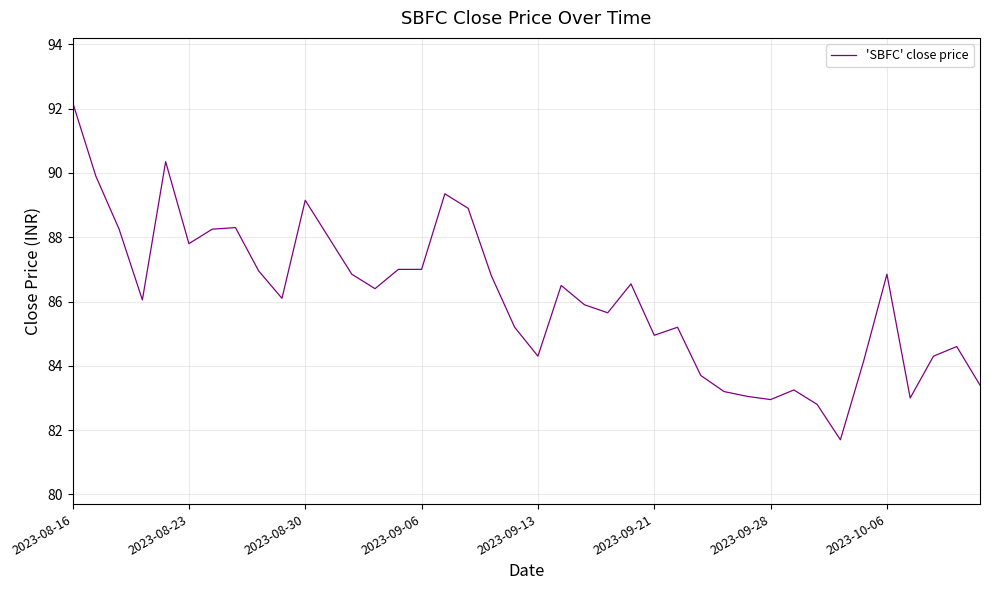

What is the greatest value displayed?

92.2